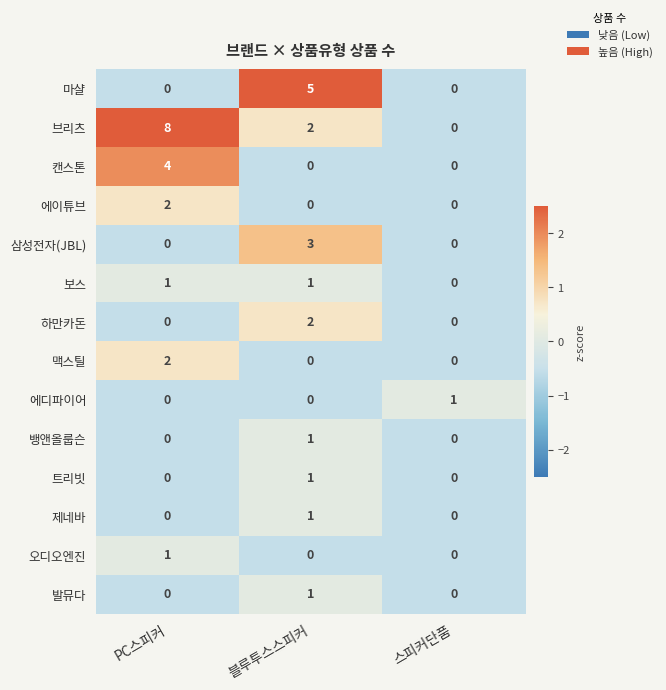

Which label corresponds to the largest value in the chart?

PC스피커